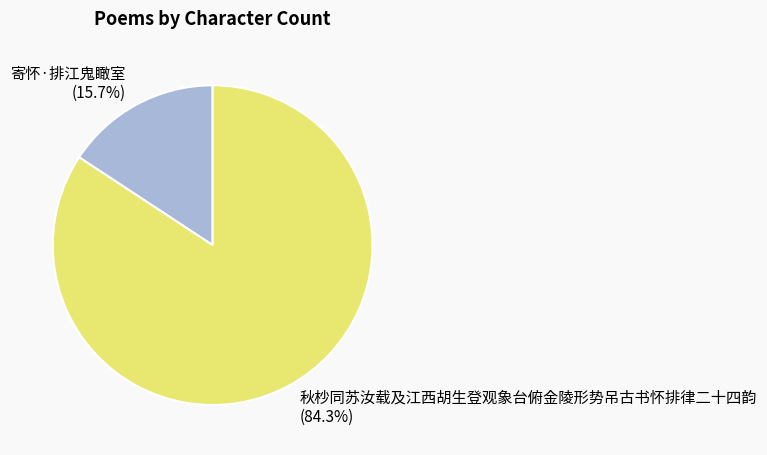

To the nearest percent, what is the combined percentage of 寄怀·排江鬼瞰室 and 秋杪同苏汝载及江西胡生登观象台俯金陵形势吊古书怀排律二十四韵?

100%